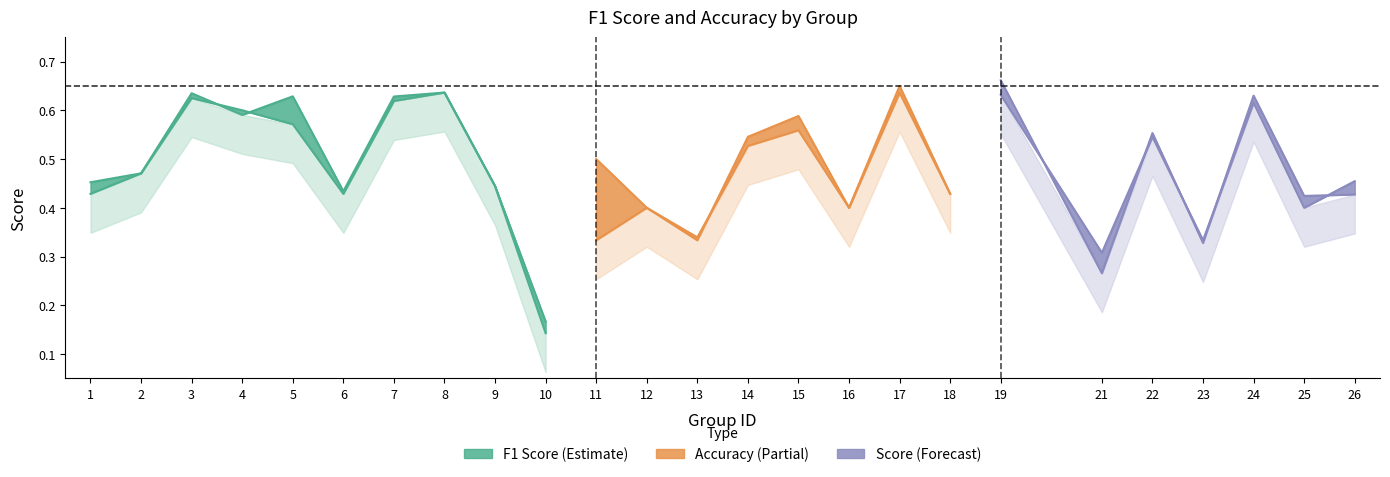

What is the value of the accuracy point at the 11th from the left?

0.3